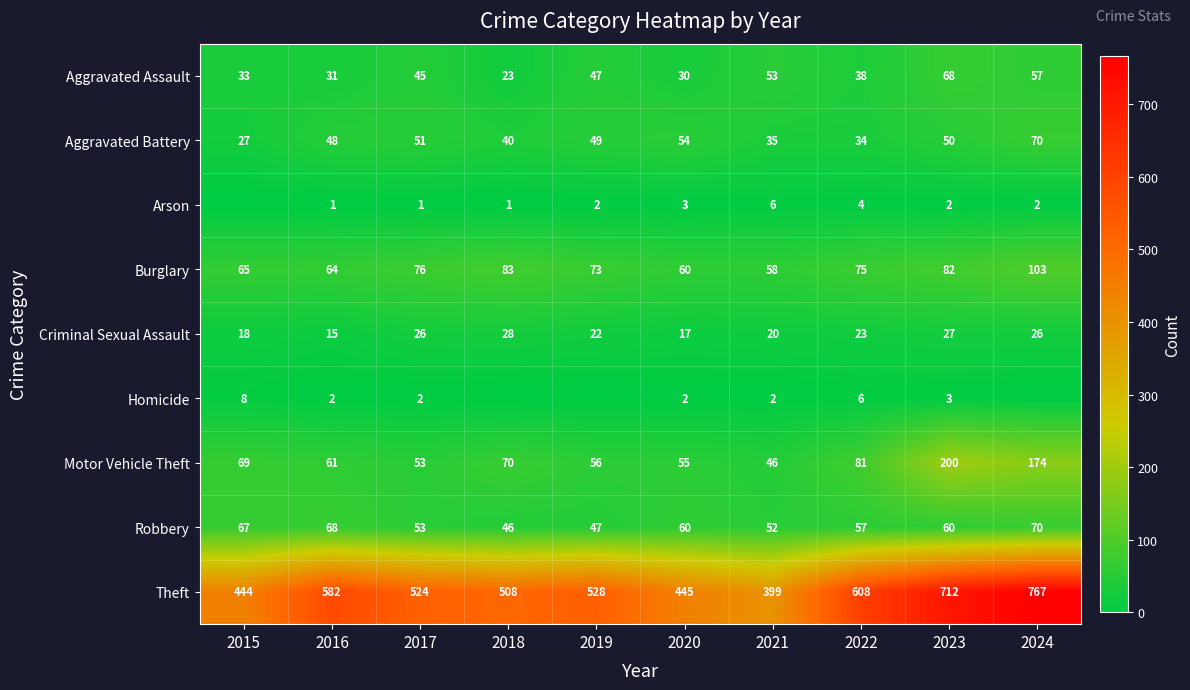

The value of Theft at 2024 is 468. True or false?

False